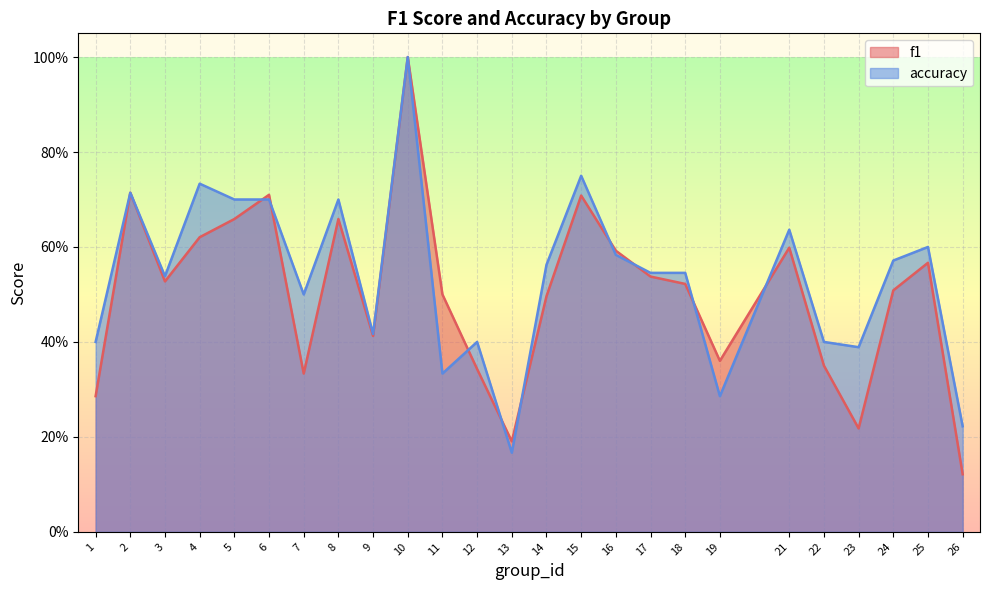

The value of f1 at 16 is 0.9. True or false?

False